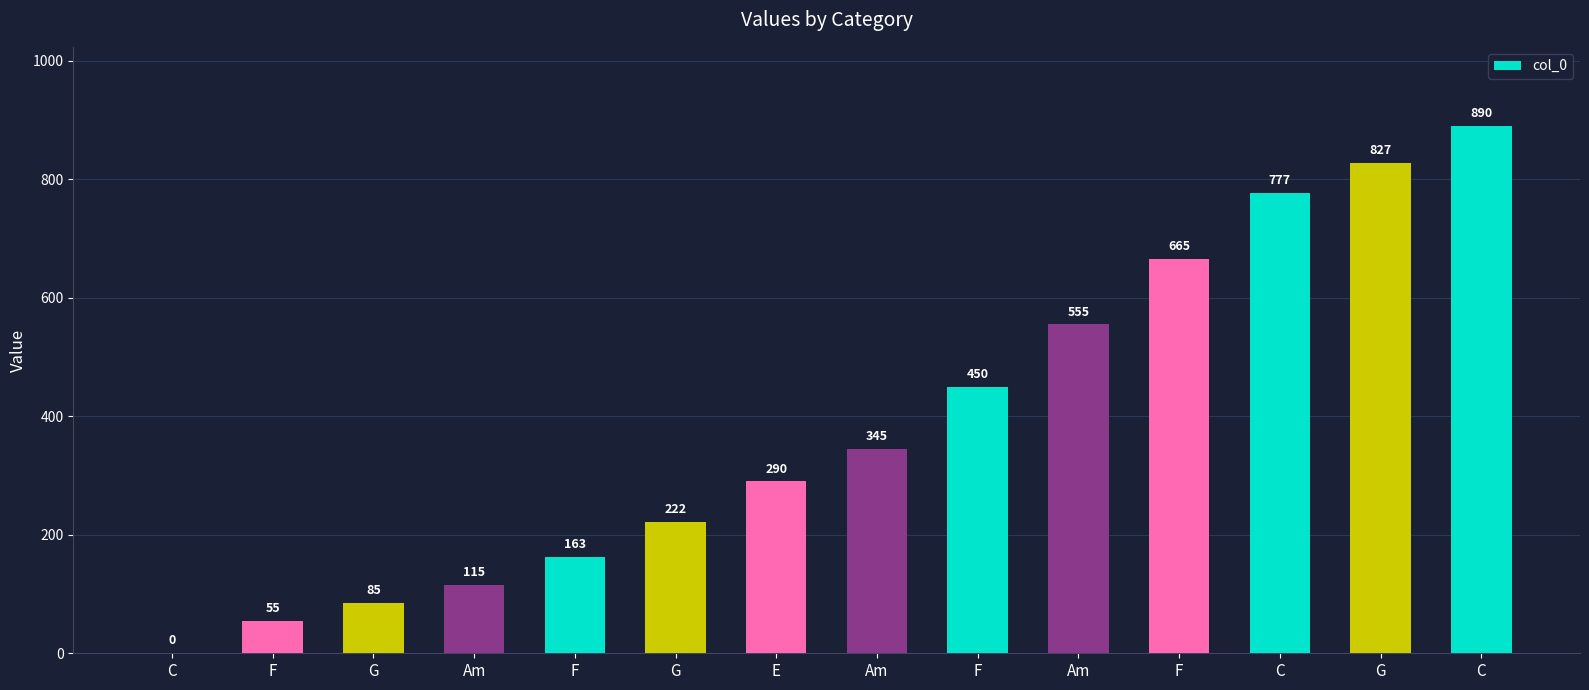

At which category does the chart reach its peak across all series?

C